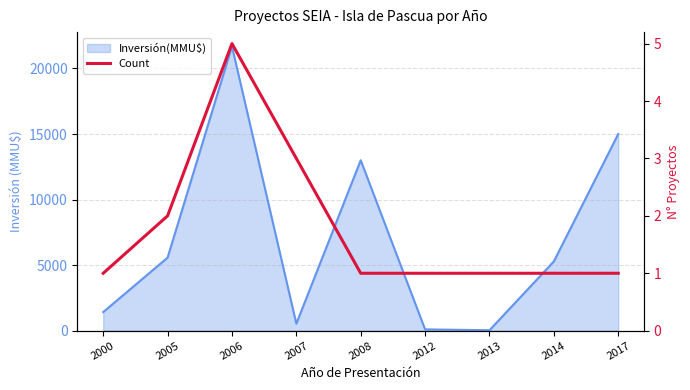

Reading left to right, extract all data points from this chart.

1	2	5	3	1	1	1	1	1